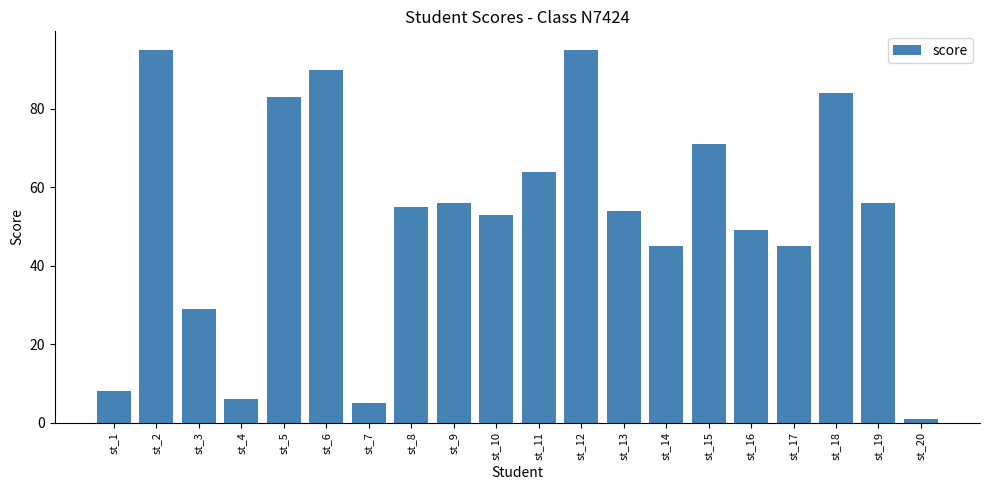

What is the minimum value shown in the chart?

1